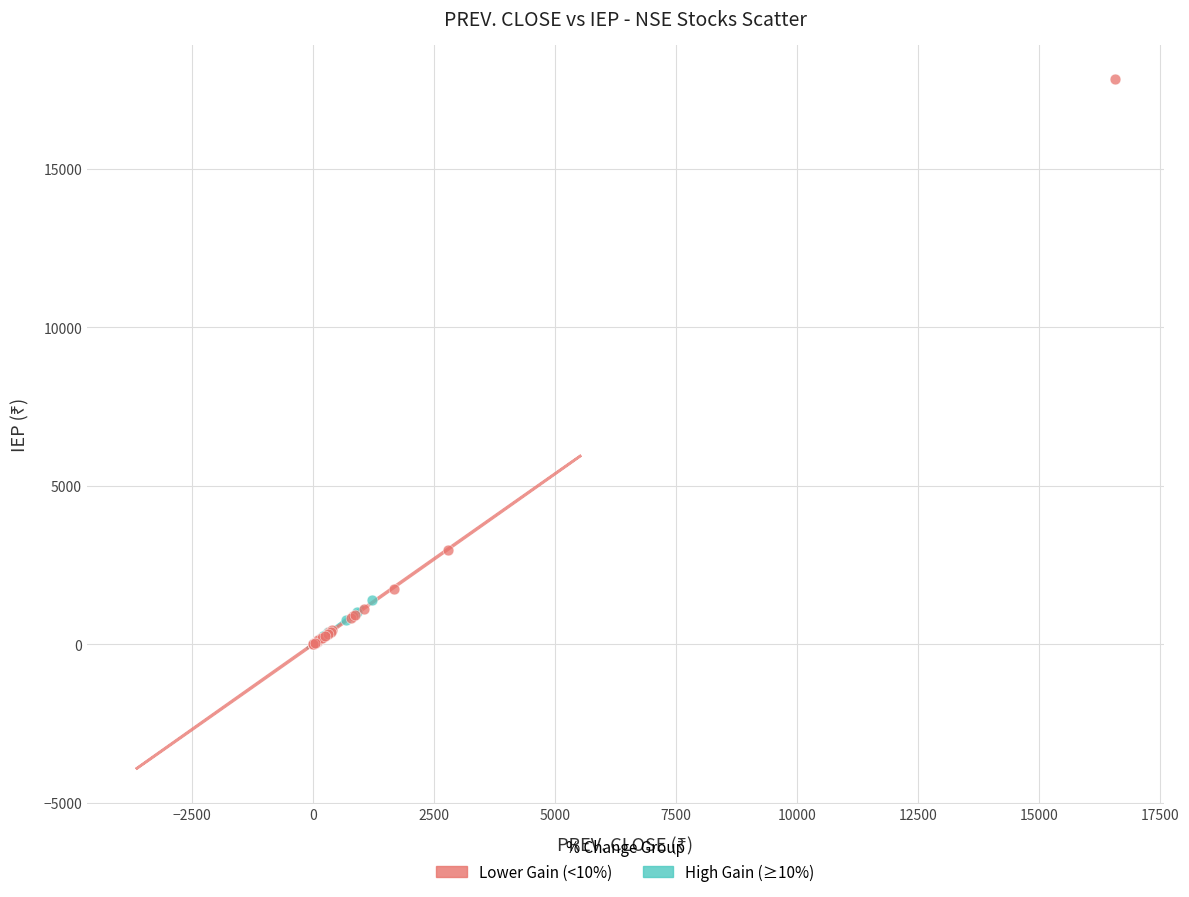

Which series has the widest spread of Y values?

Lower Gain (<10%)